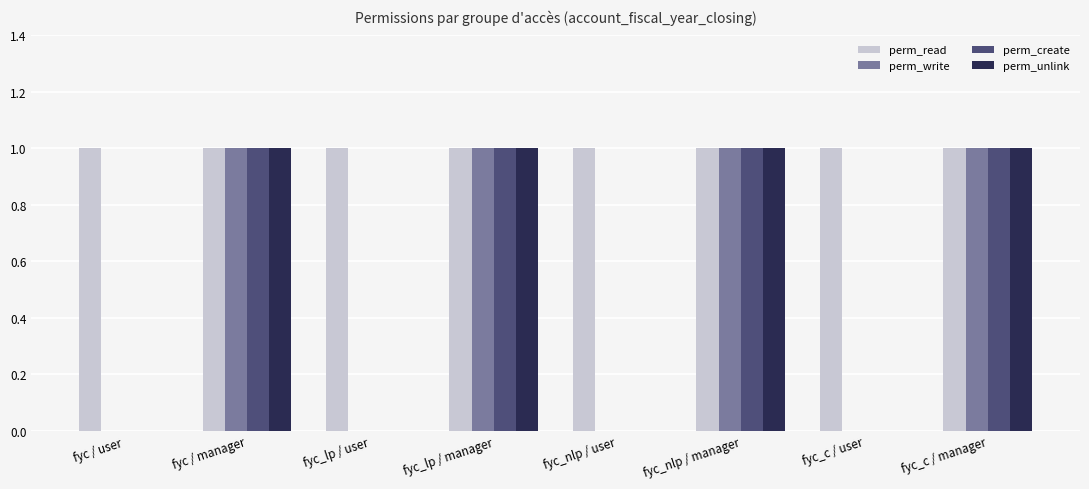

Which series has the largest total across all categories?

perm_read